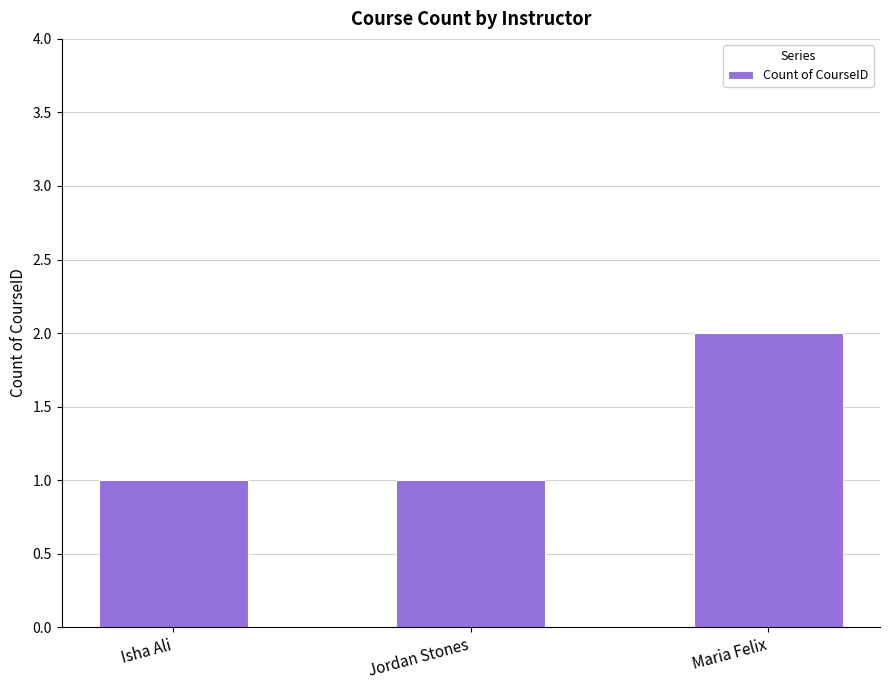

The chart shows a value of 1 at Jordan Stones. True or false?

True